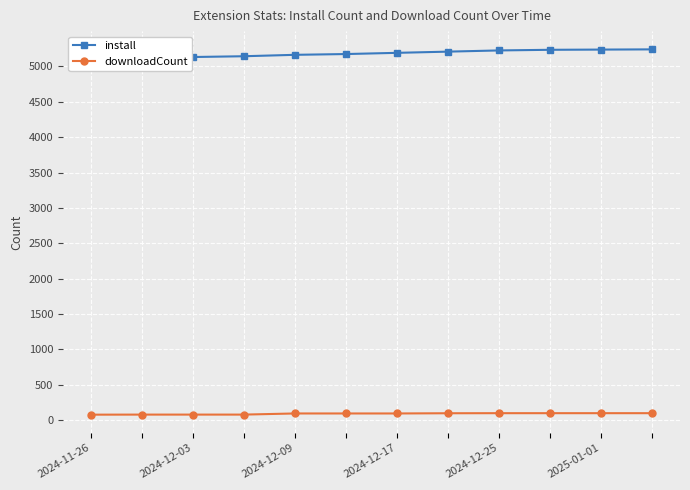

True or false: downloadCount and install intersect in this chart.

False